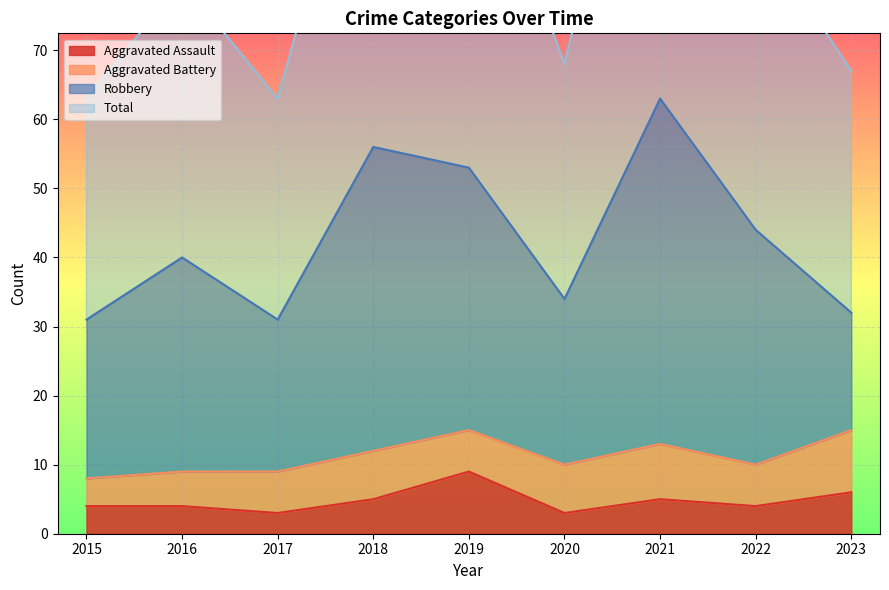

The value of Aggravated Assault at 2021 is 5. True or false?

True